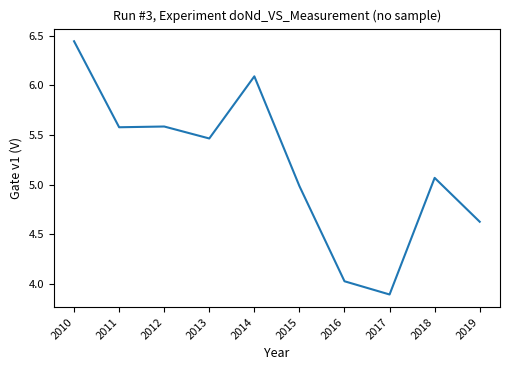

Does the chart display data point markers on the line(s)?

No